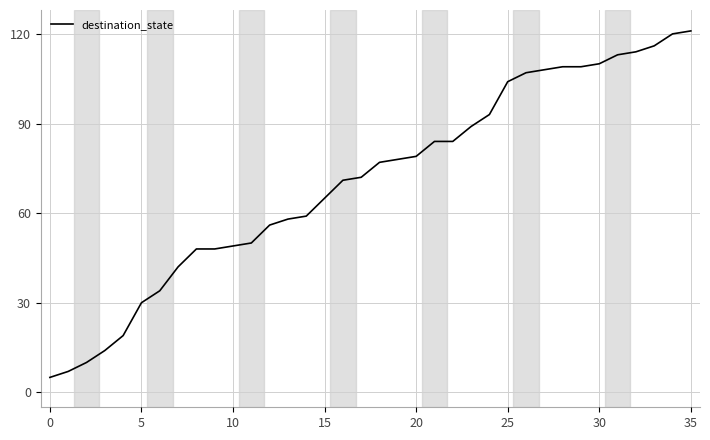

What is the maximum value shown in the chart?

121